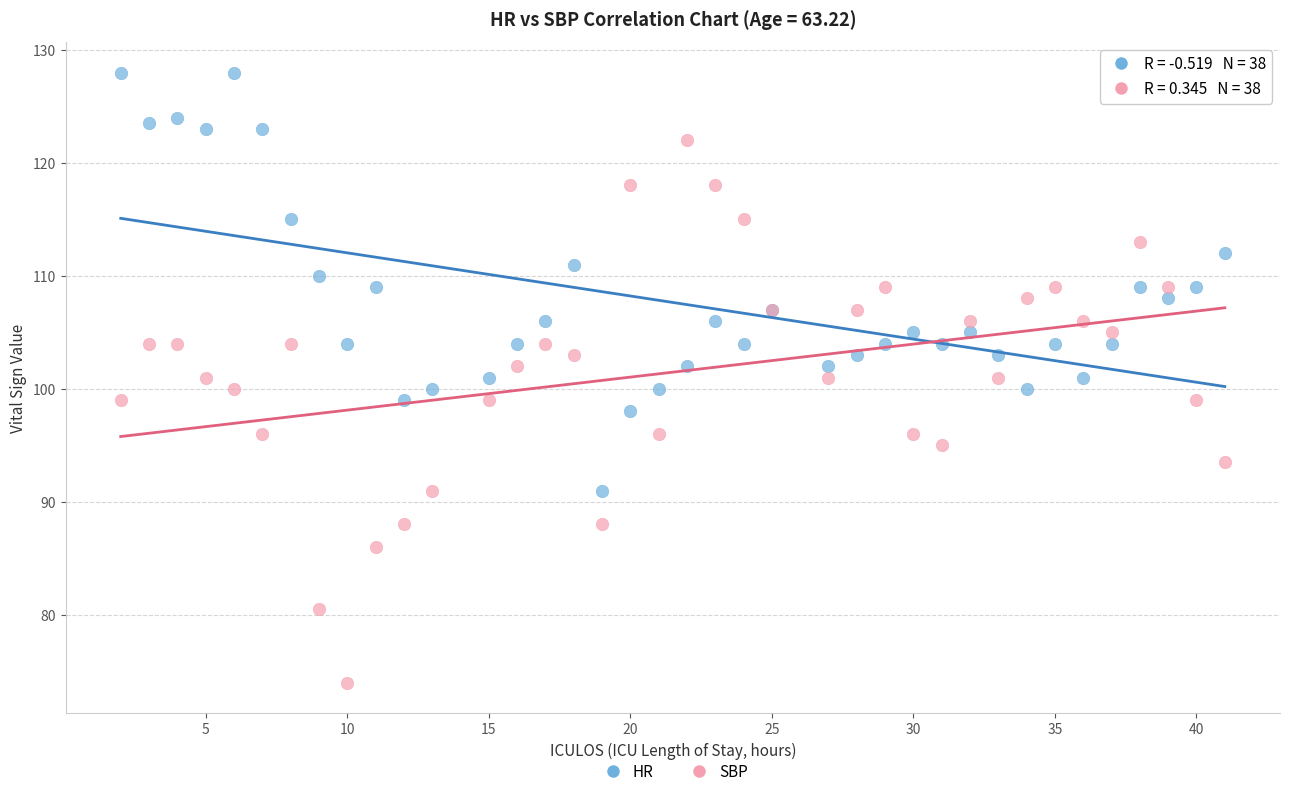

What are all the series names shown in the legend?

HR, SBP